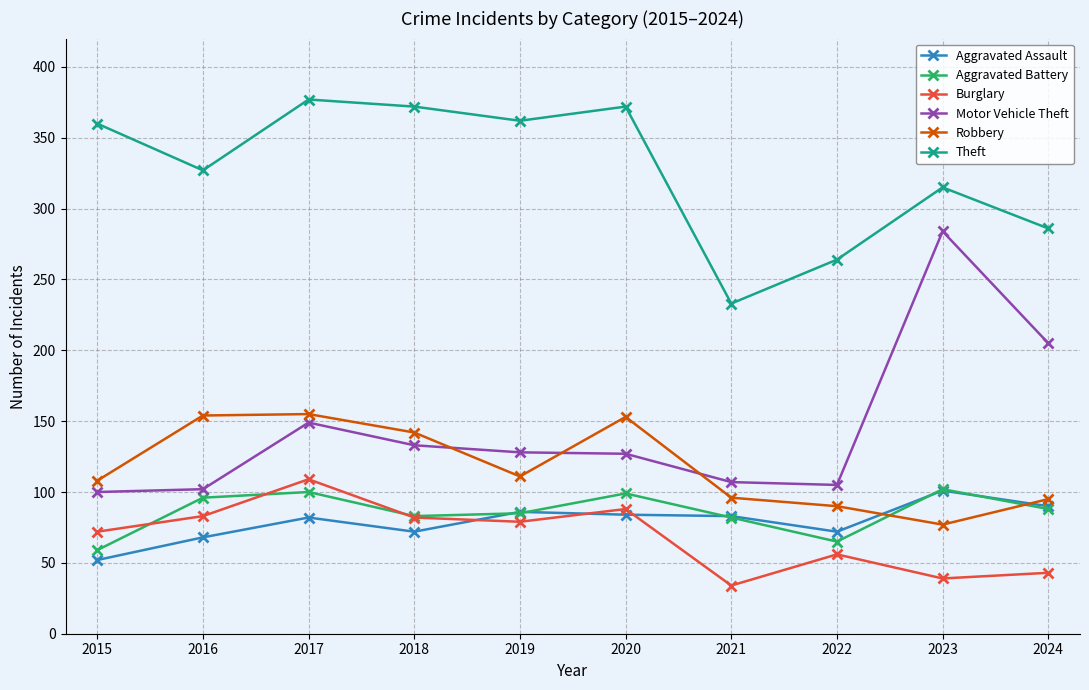

True or false: Burglary and Motor Vehicle Theft cross at least once.

False